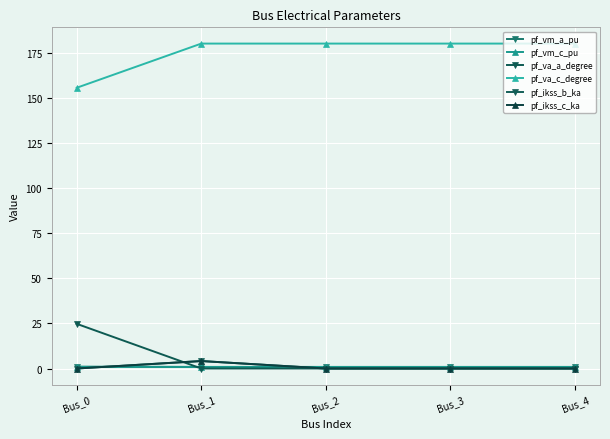

Does the chart have visible grid lines?

Yes